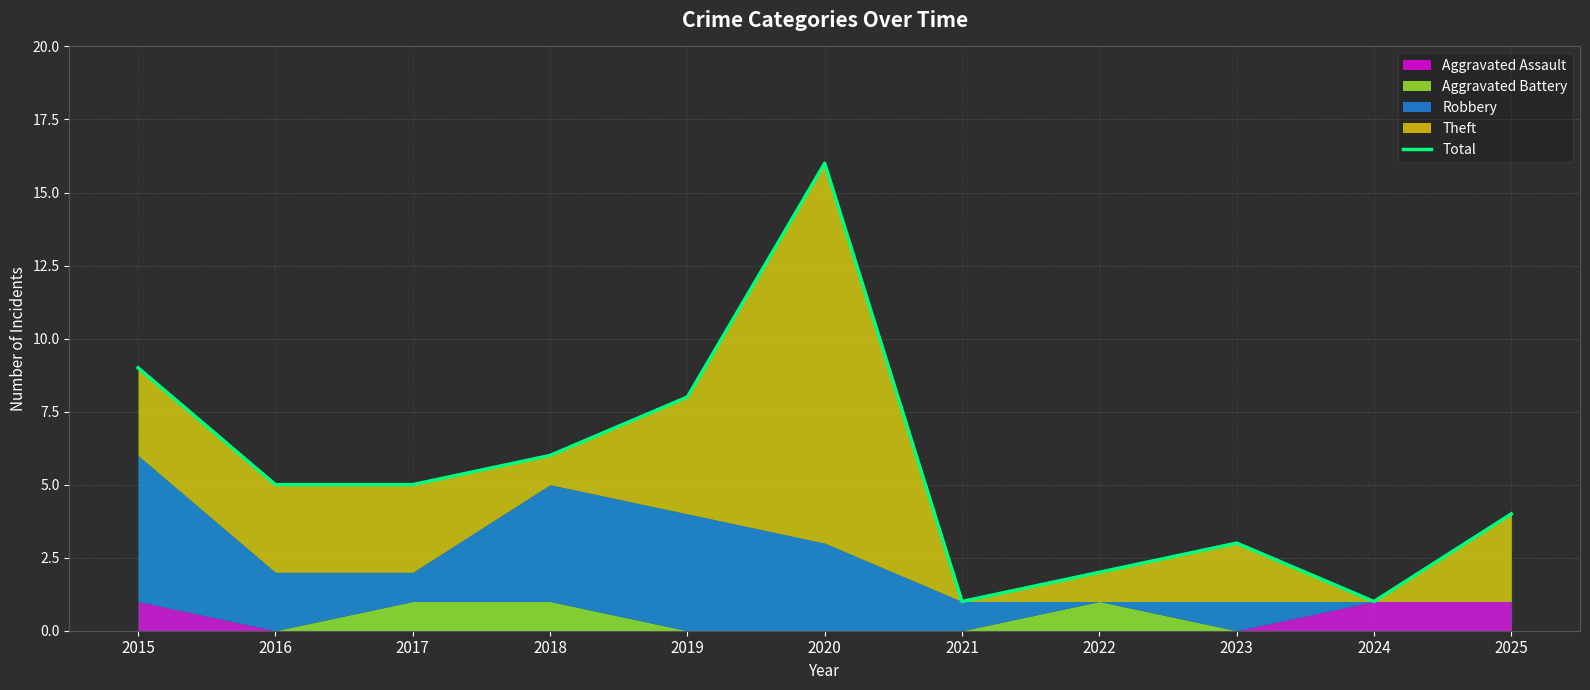

What is the sum of all values?

60